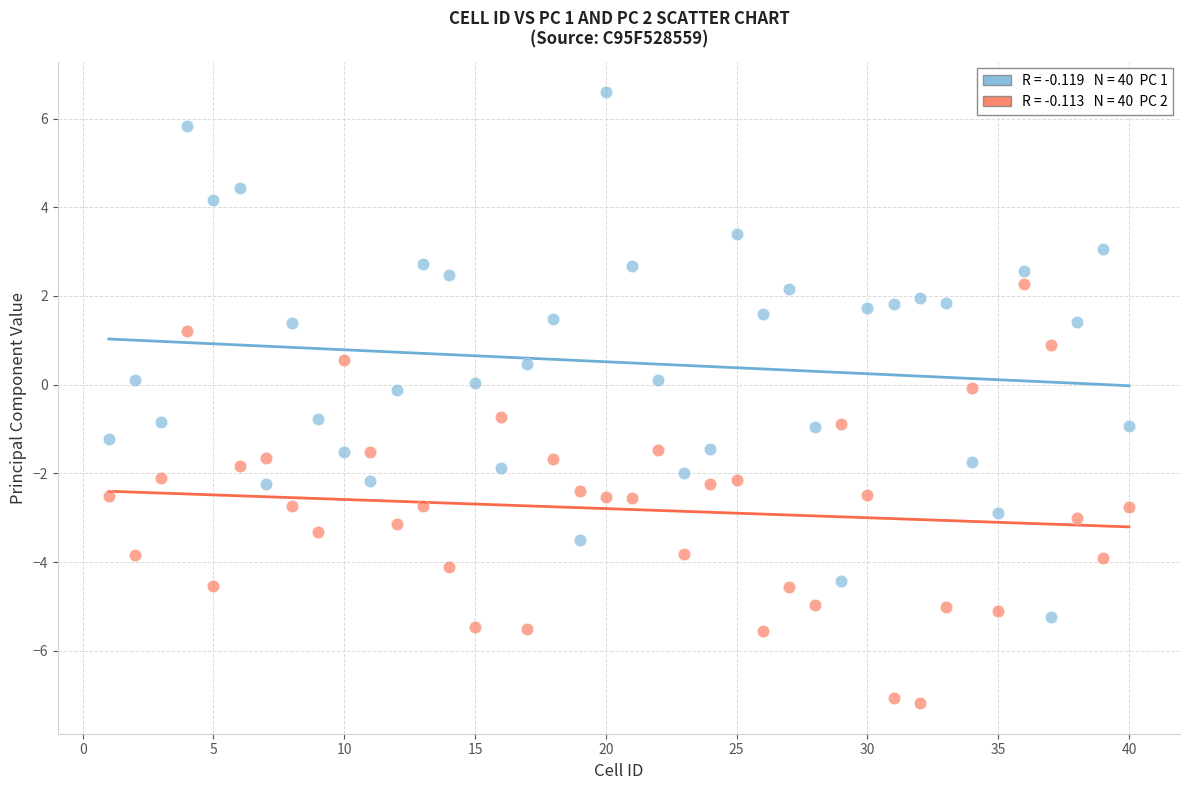

Across all data points, what is the range of Y values (max minus min)?

13.8